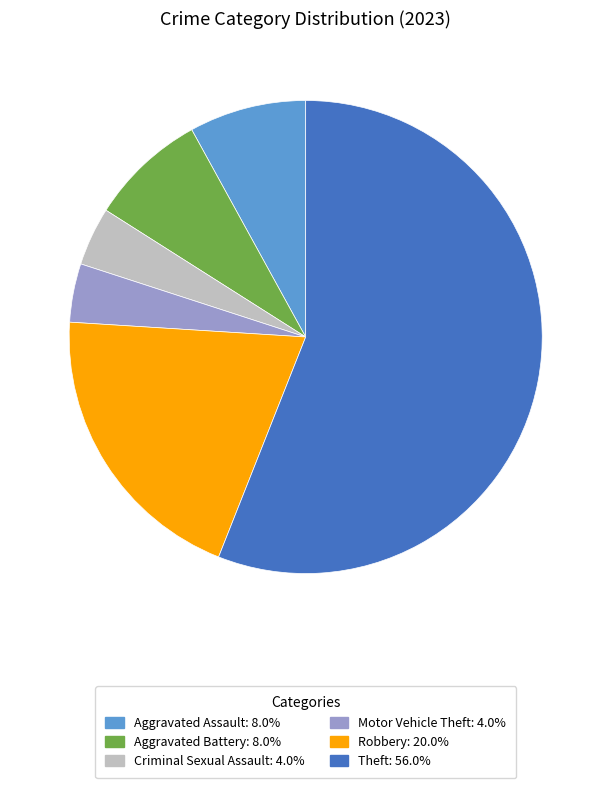

Is there a majority slice in this chart?

Yes